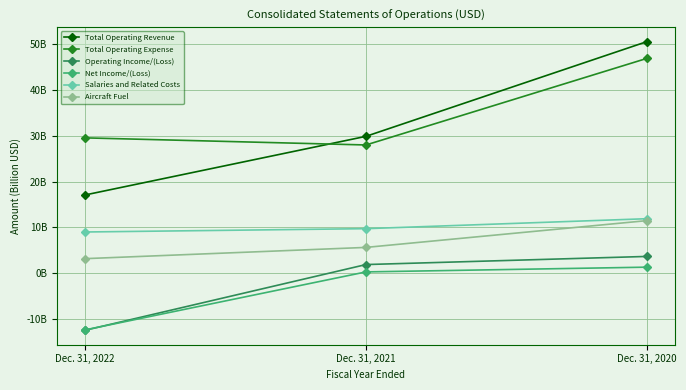

What are all the series names shown in the legend?

Total Operating Revenue, Total Operating Expense, Operating Income/(Loss), Net Income/(Loss), Salaries and Related Costs, Aircraft Fuel